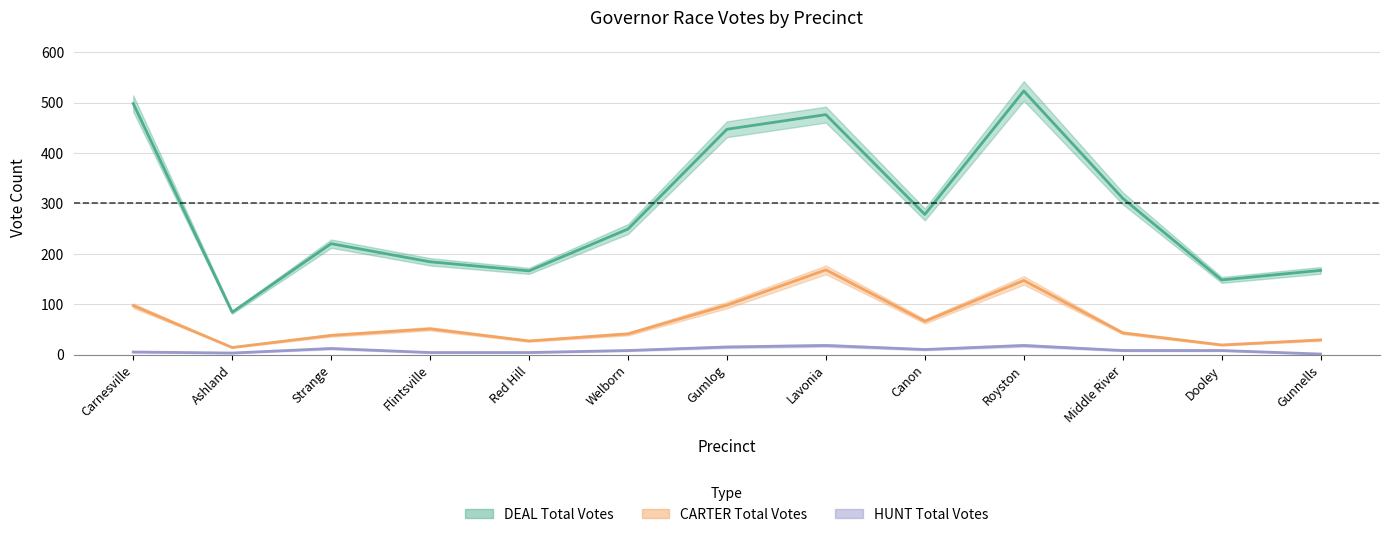

The value of CARTER Total Votes at Gumlog is 98. True or false?

True